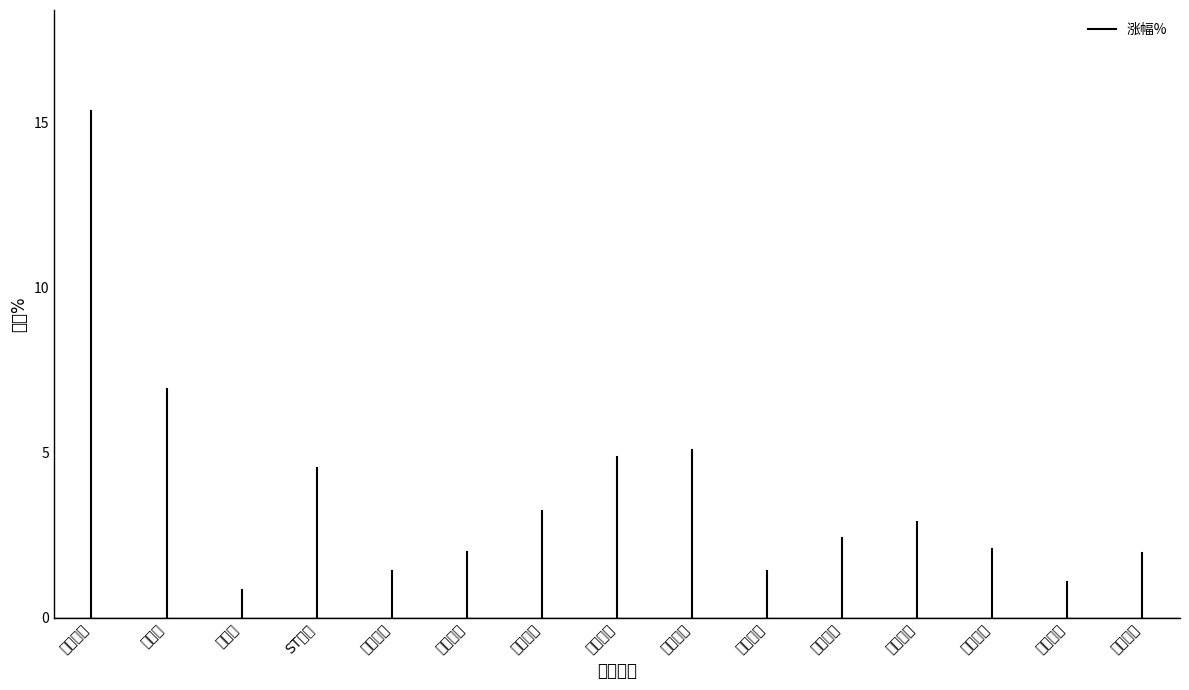

True or false: the data shows 25.5 at 蓝英装备.

False